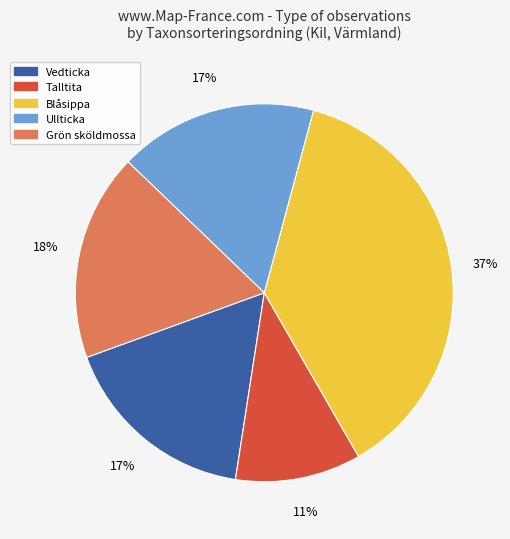

To the nearest percent, what is the average slice percentage?

20%